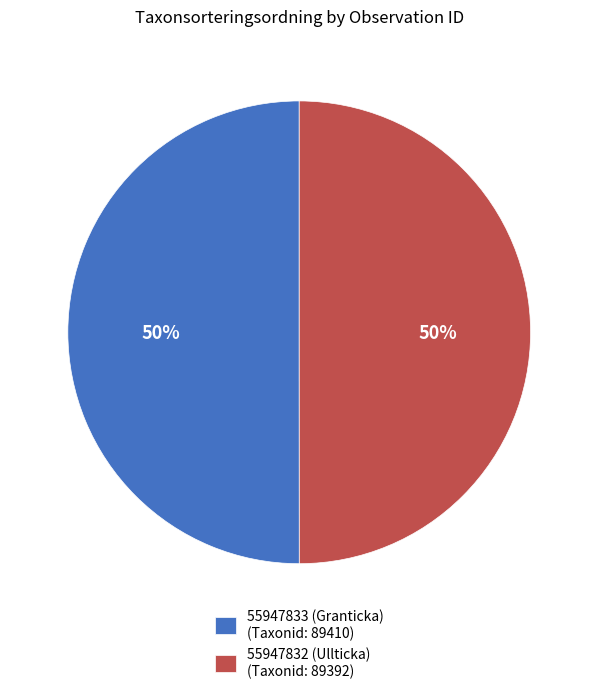

To the nearest percent, what is the average slice percentage?

50%